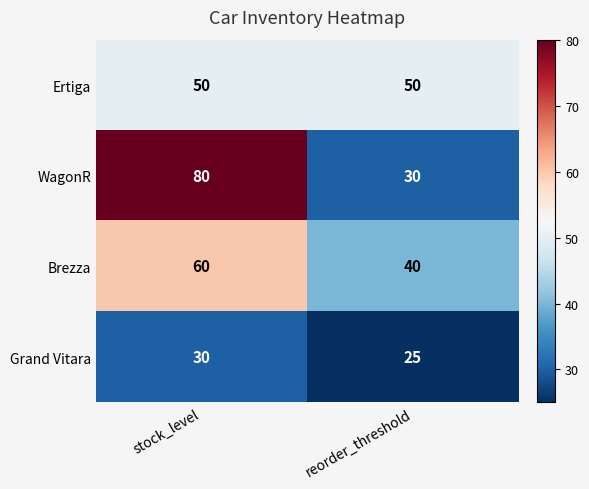

Reading right to left, what are all the values shown in this chart?

Ertiga: 50	50
WagonR: 30	80
Brezza: 40	60
Grand Vitara: 25	30